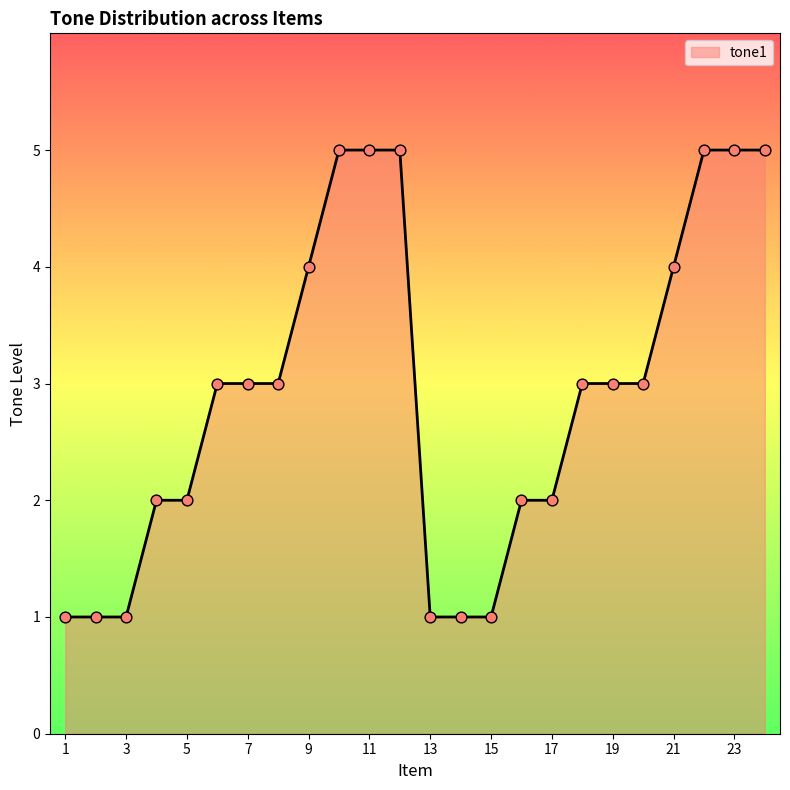

What is the difference between the maximum and minimum values?

4